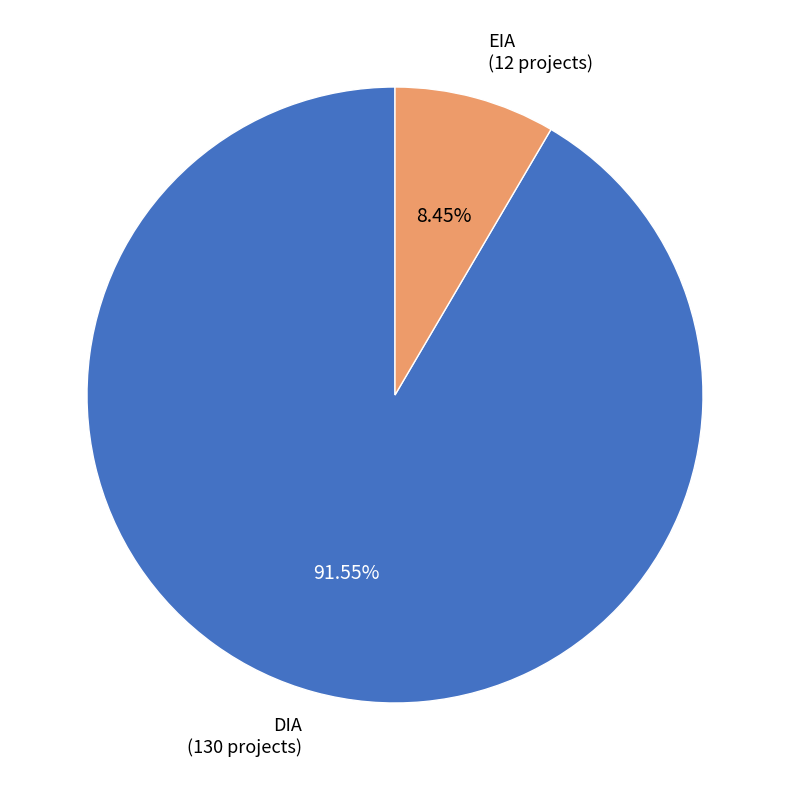

Count the number of slices in the pie.

2